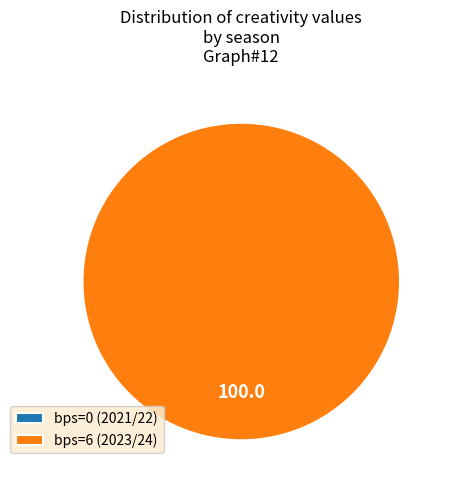

Count the number of slices in the pie.

2